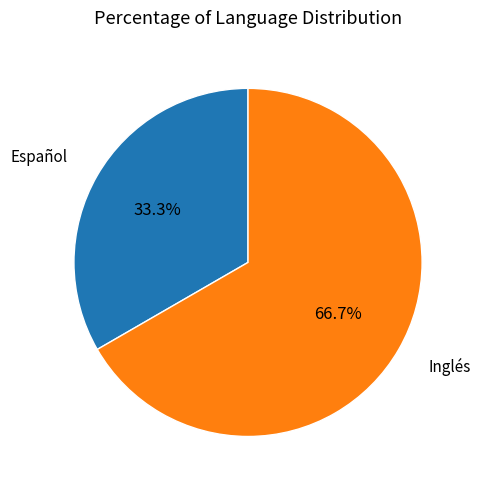

Count the number of slices in the pie.

2